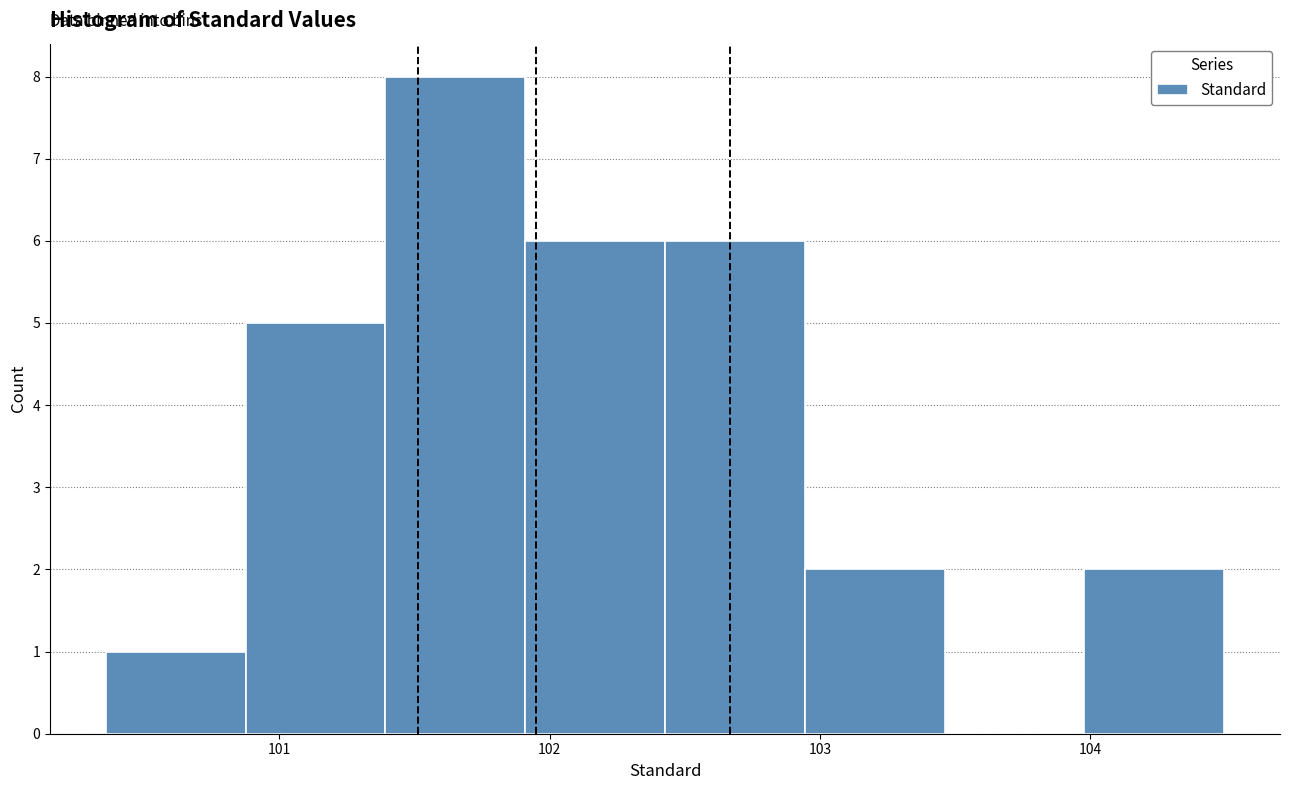

What is the height of the bar covering 100.9 to 101.4 on the x-axis? Neither the bar edges nor the heights are printed on the chart, so give them approximately, as read against the axes.

5